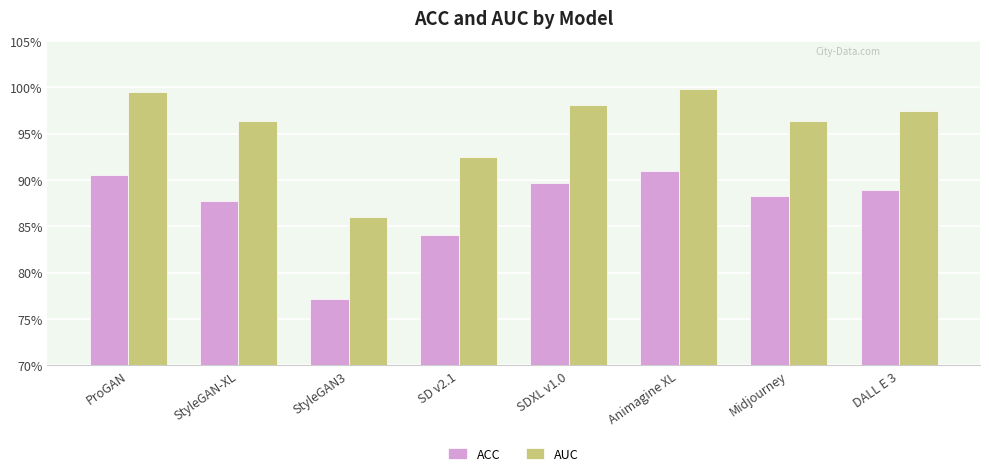

What is the difference between the AUC values at StyleGAN3 and SD v2.1?

0.1